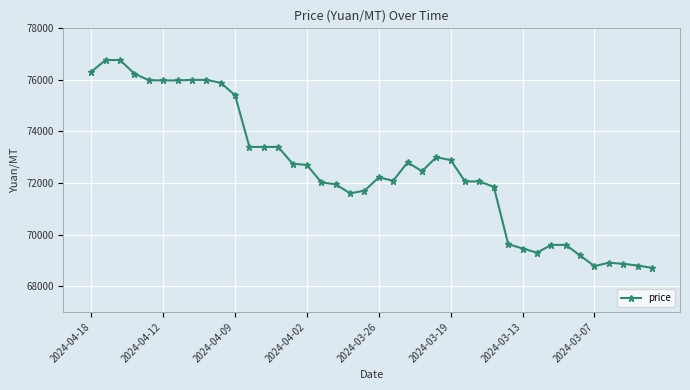

What is the difference between the maximum and minimum values?

8060